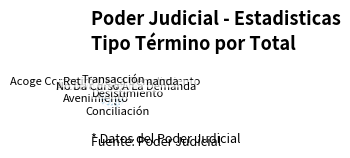

How many slices are in this pie chart?

8